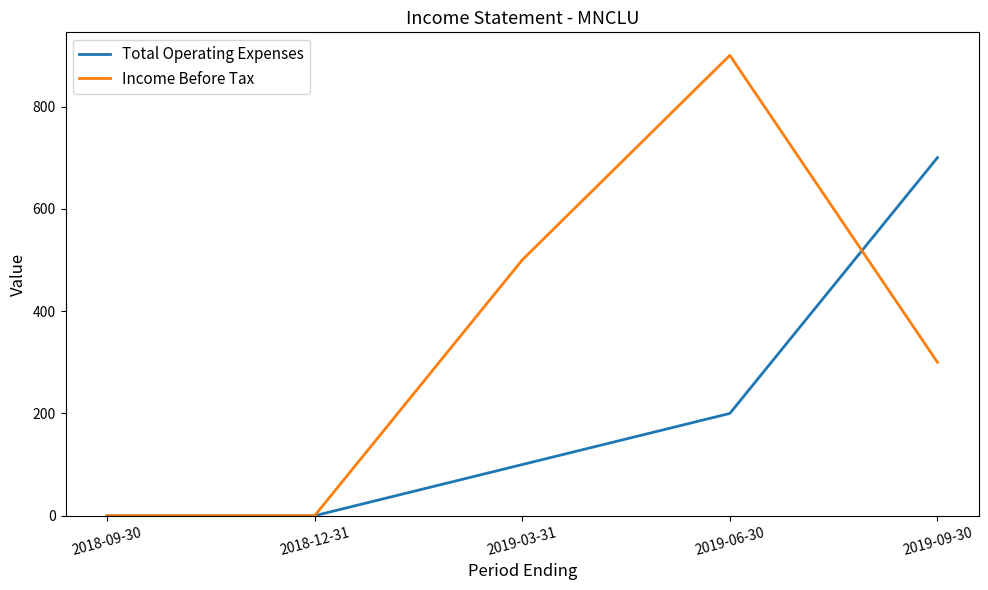

What is the sum of the Income Before Tax values at 2018-09-30 and 2019-03-31?

500